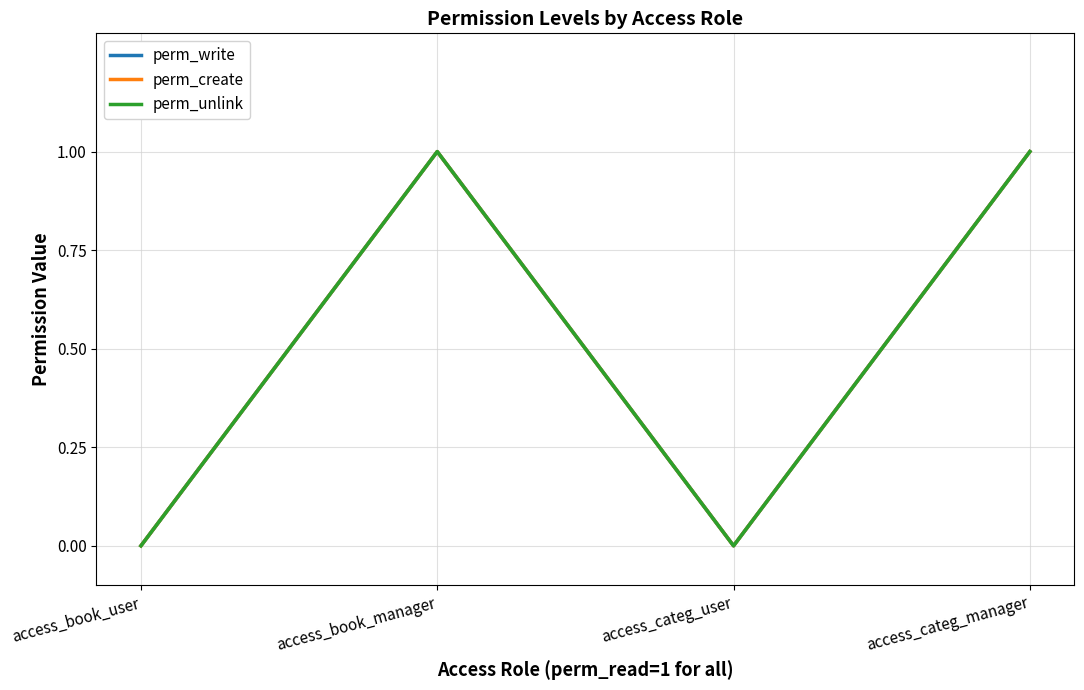

What is the label of the 1st point from the right?

access_categ_manager